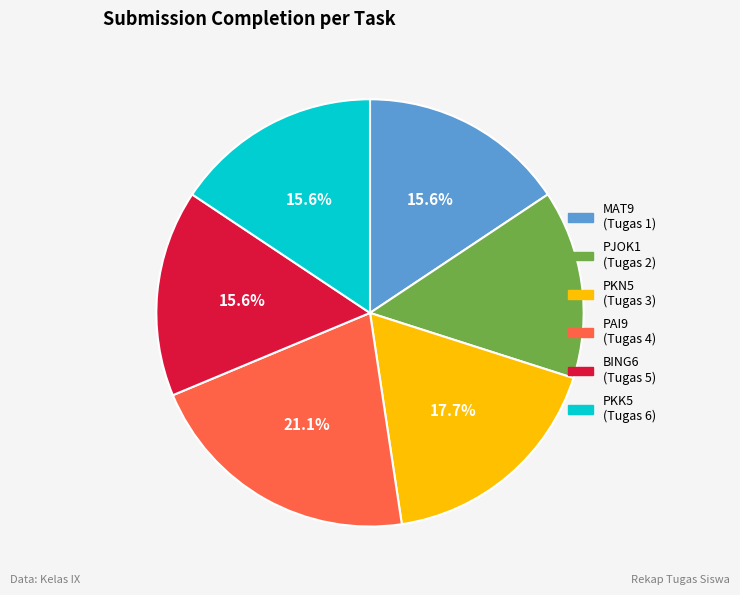

Do PAI9 (Tugas 4) and MAT9 (Tugas 1) together represent more than half of the pie?

No